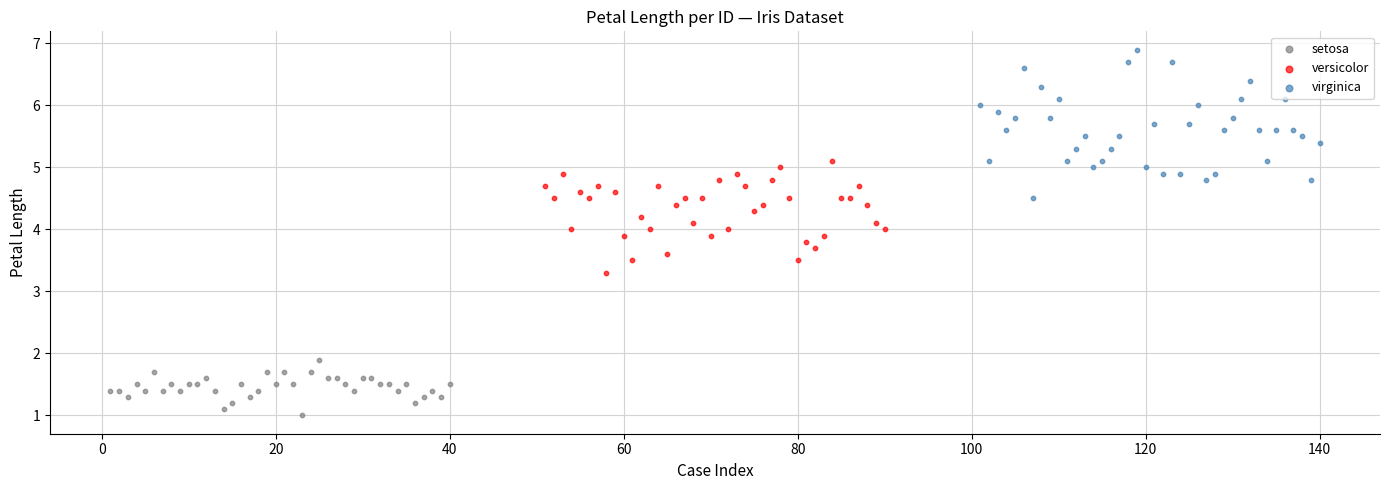

What are all the series names shown in the legend?

setosa, versicolor, virginica